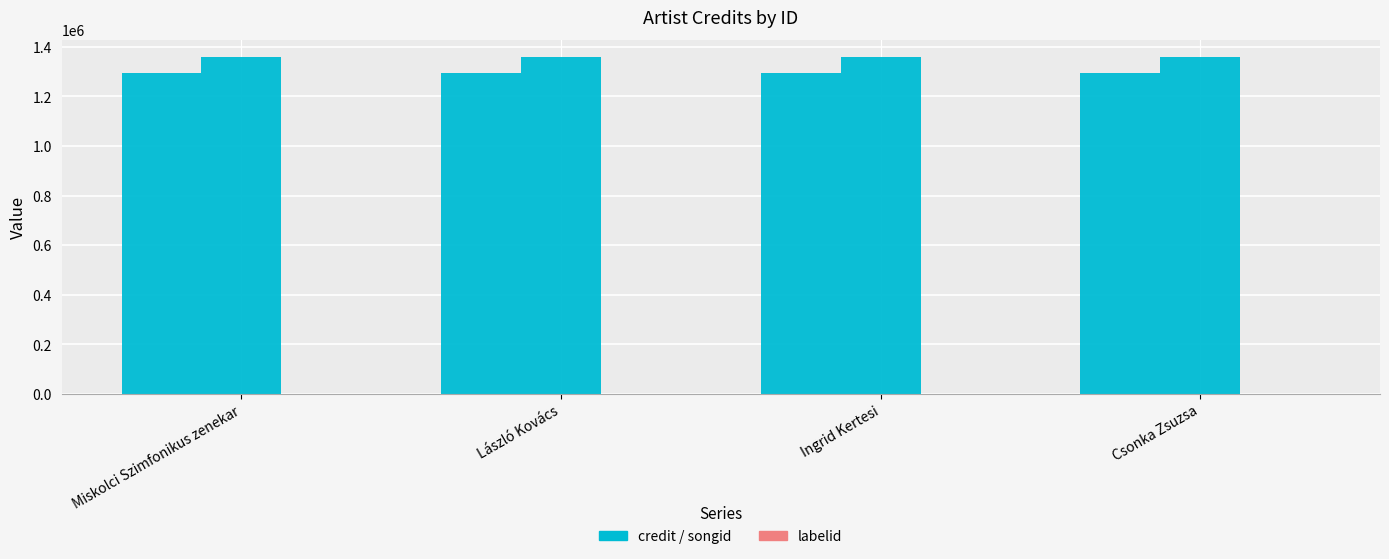

Count the number of data series in this chart.

3